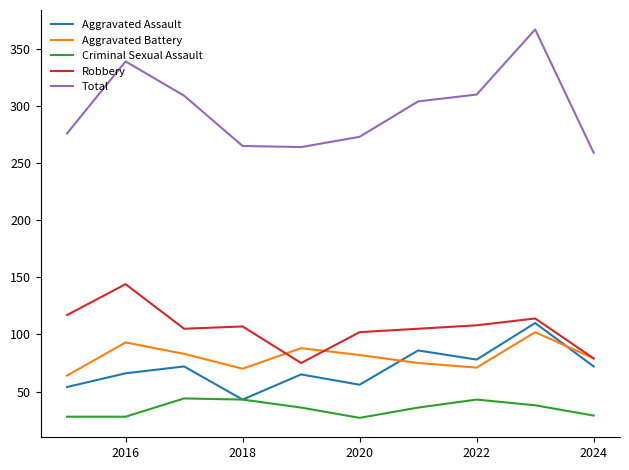

What is the lowest value of the Aggravated Assault series?

43